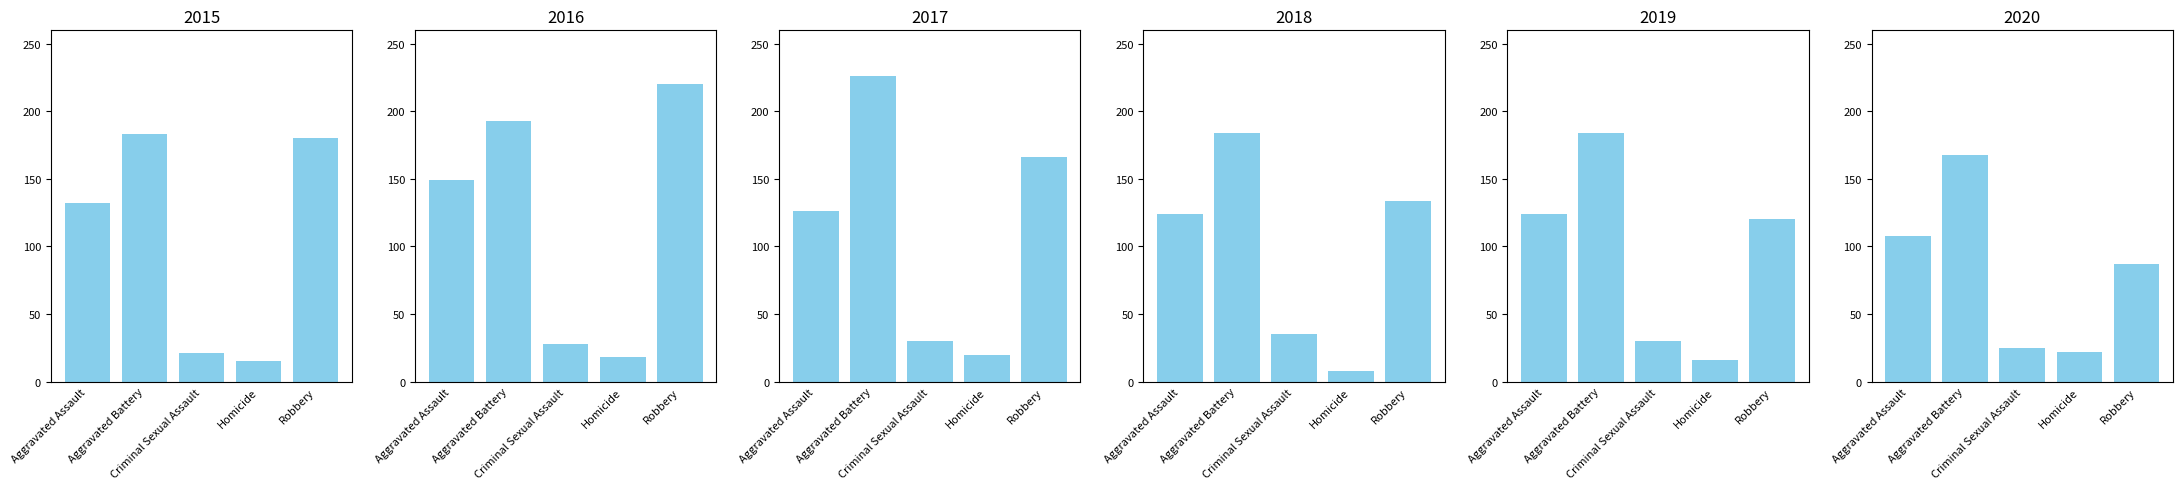

What is the label of the 5th bar from the right?

Aggravated Assault